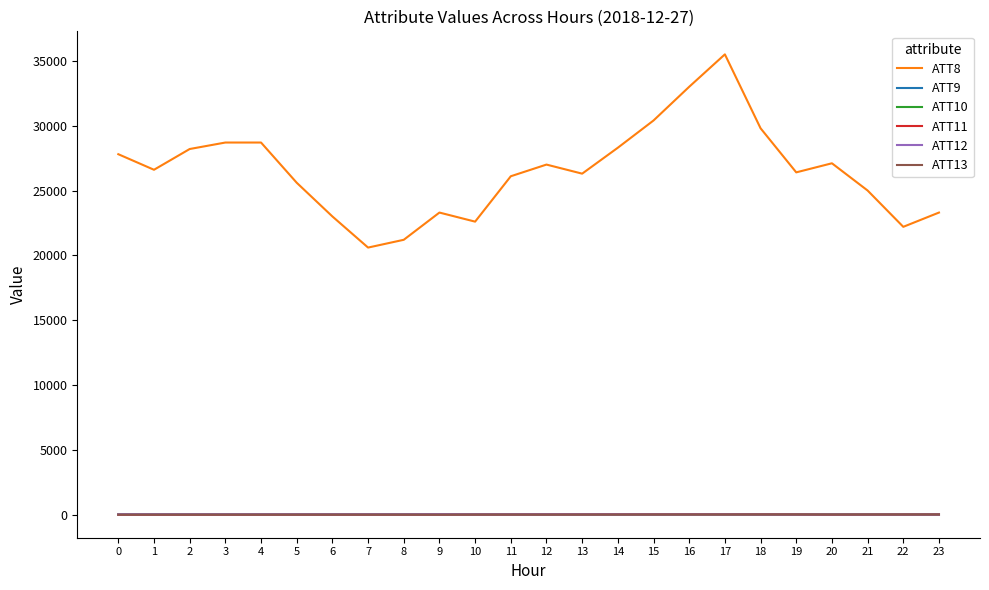

How many distinct data groups are displayed?

6